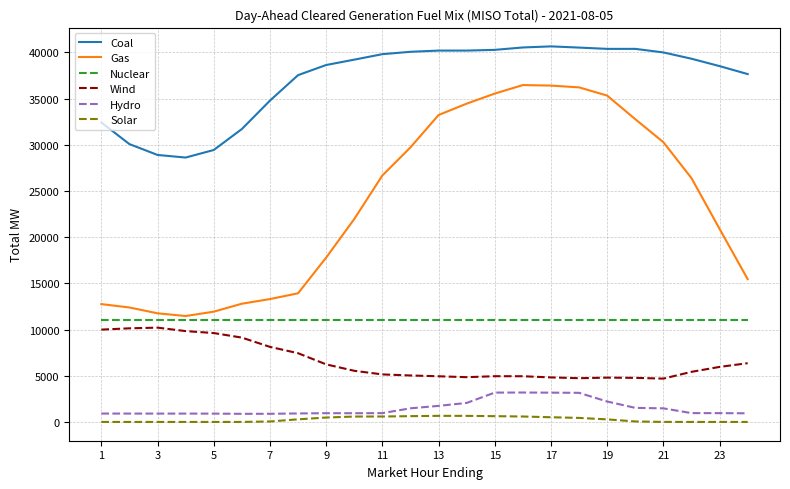

True or false: Gas and Coal intersect in this chart.

False